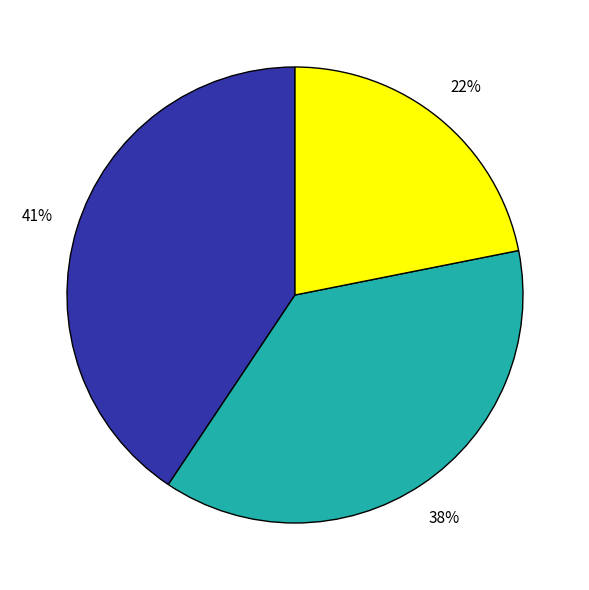

Is there any slice that represents more than half of the pie?

No